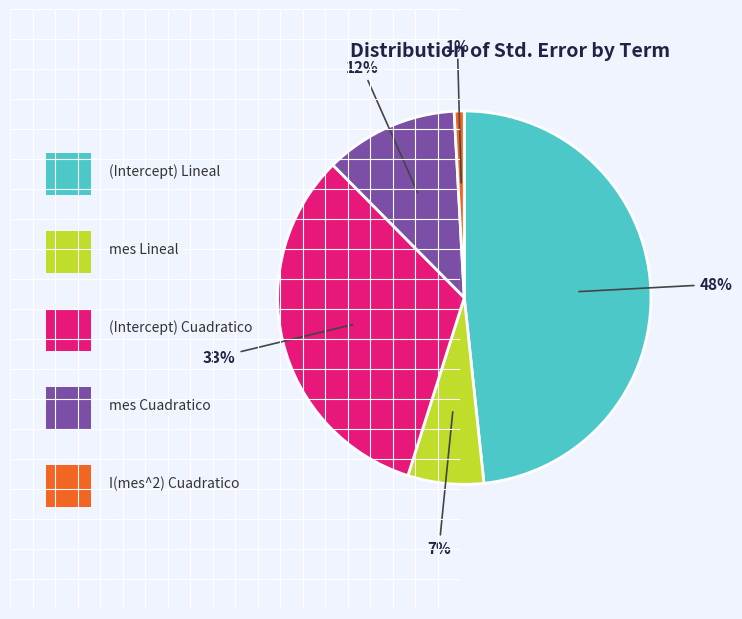

To the nearest percent, what is the difference between the largest and smallest slice percentages?

47%